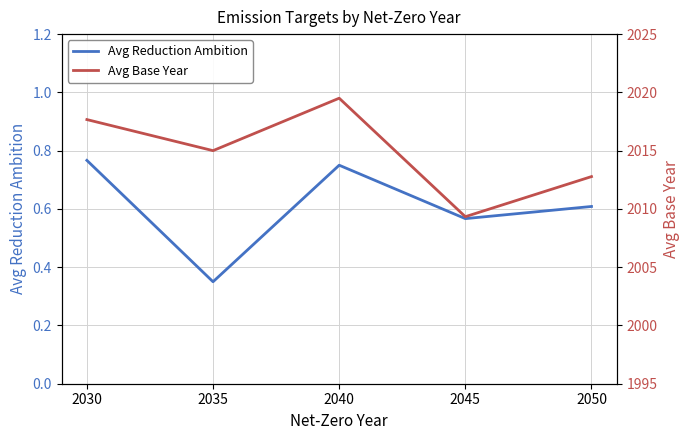

What is the difference between the highest and lowest values at 2040?

2018.8